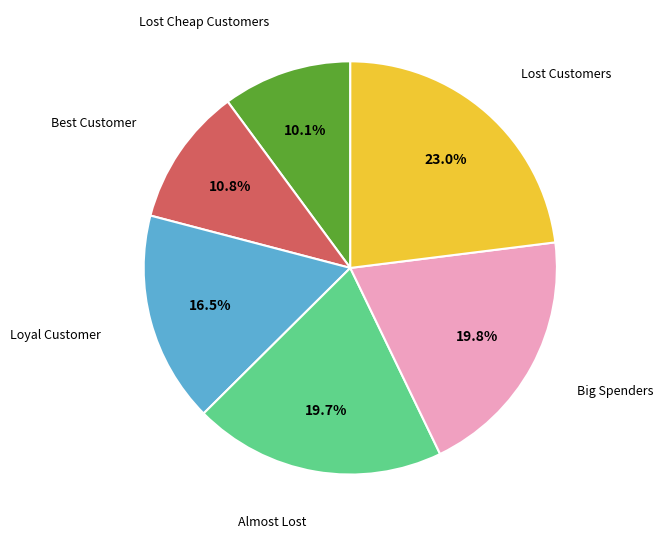

Is there any slice that represents more than half of the pie?

No